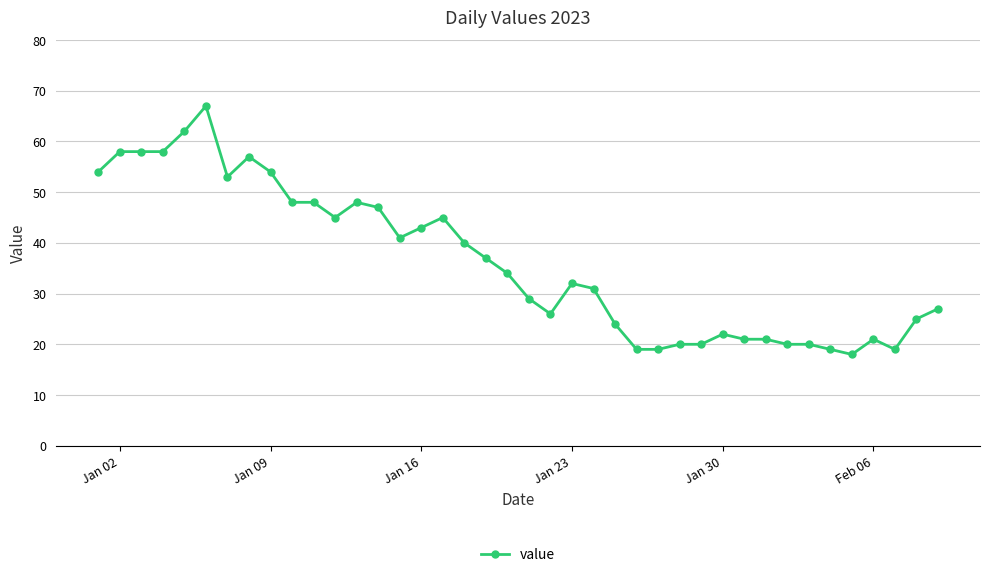

What is the minimum value shown in the chart?

18